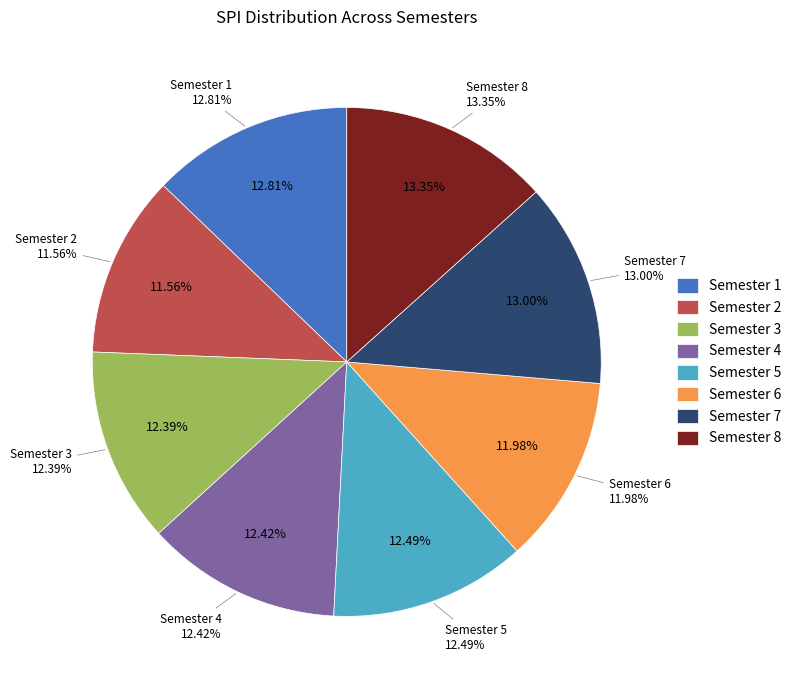

How many slices are in this pie chart?

8